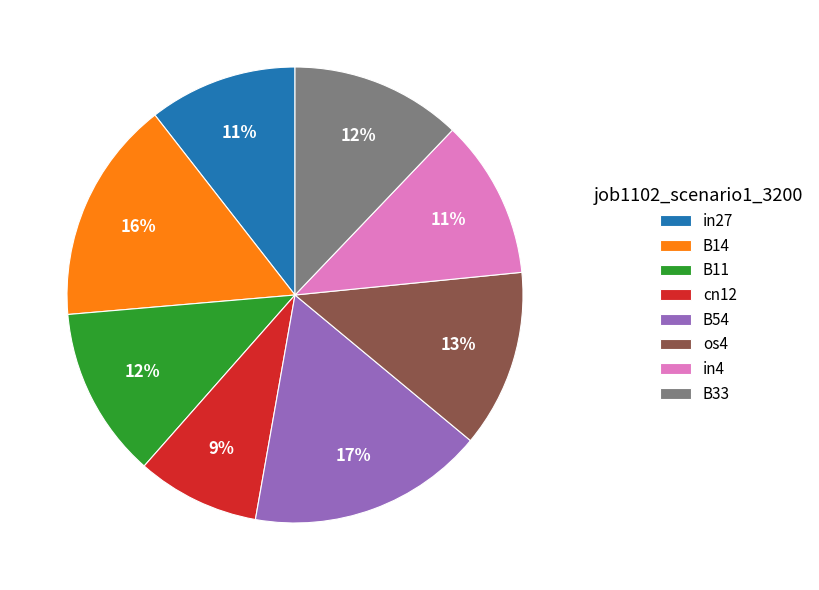

True or false: cn12 accounts for 9% of the total.

True